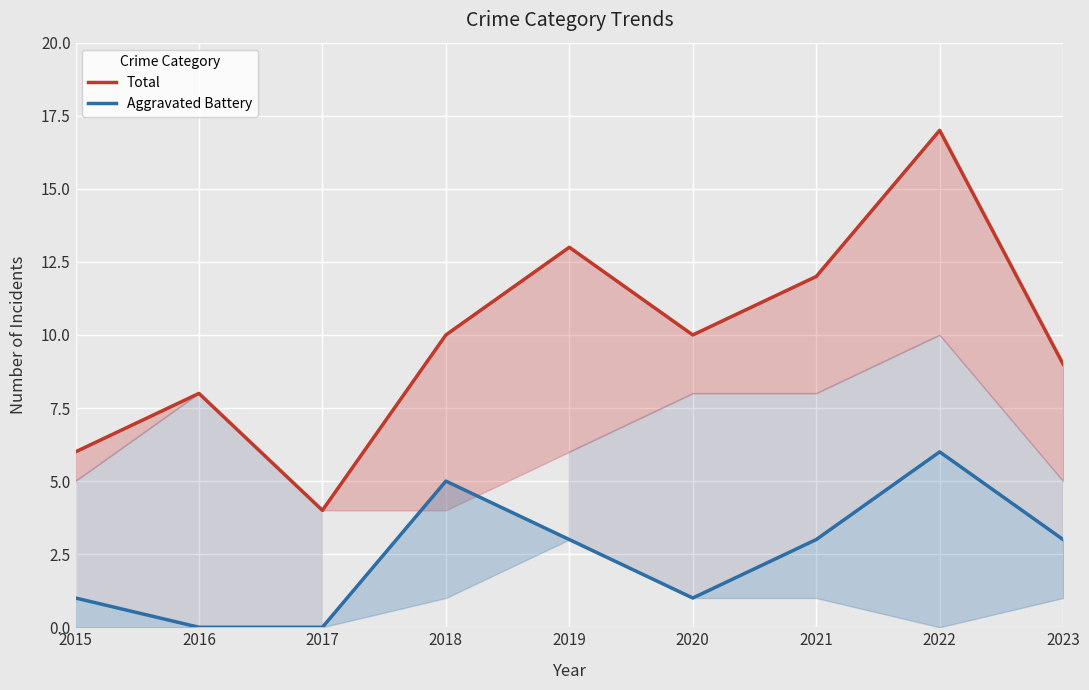

How many interior local valleys does the Aggravated Battery series have?

1